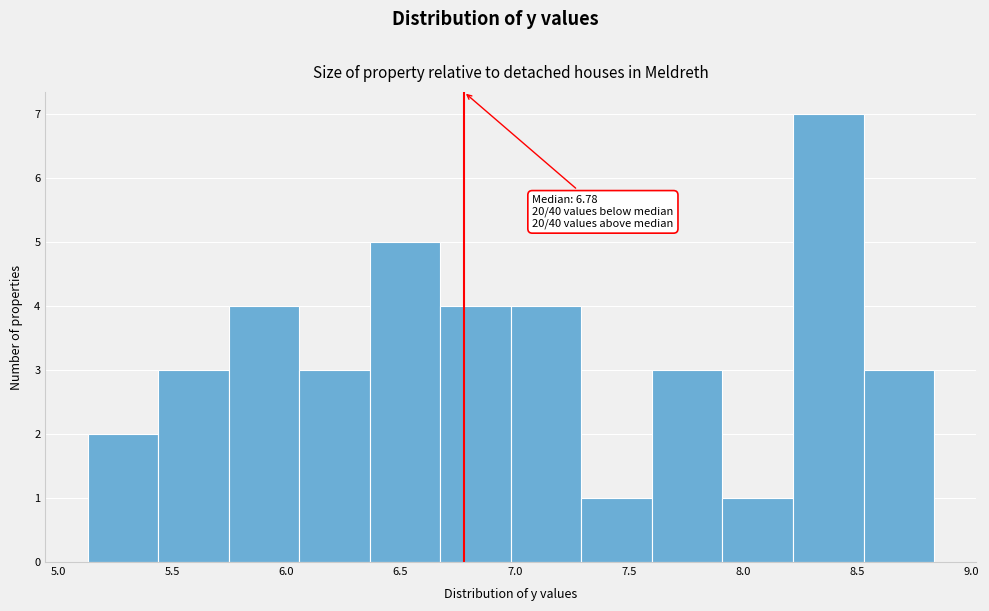

Over which range of the x-axis is the bar tallest?

8.20 to 8.55